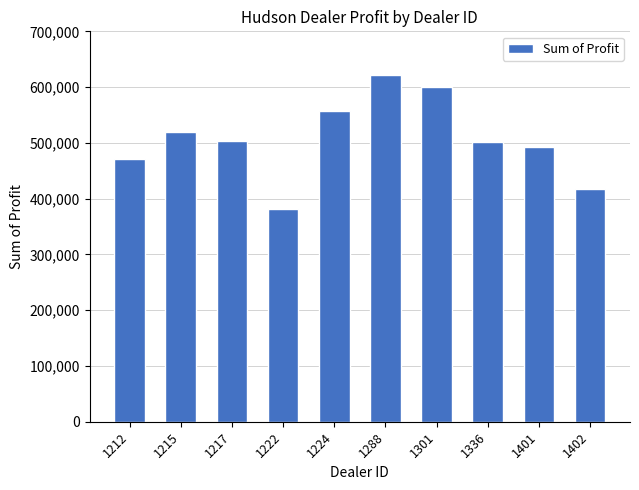

The value at 1288 is 621153.0. True or false?

True